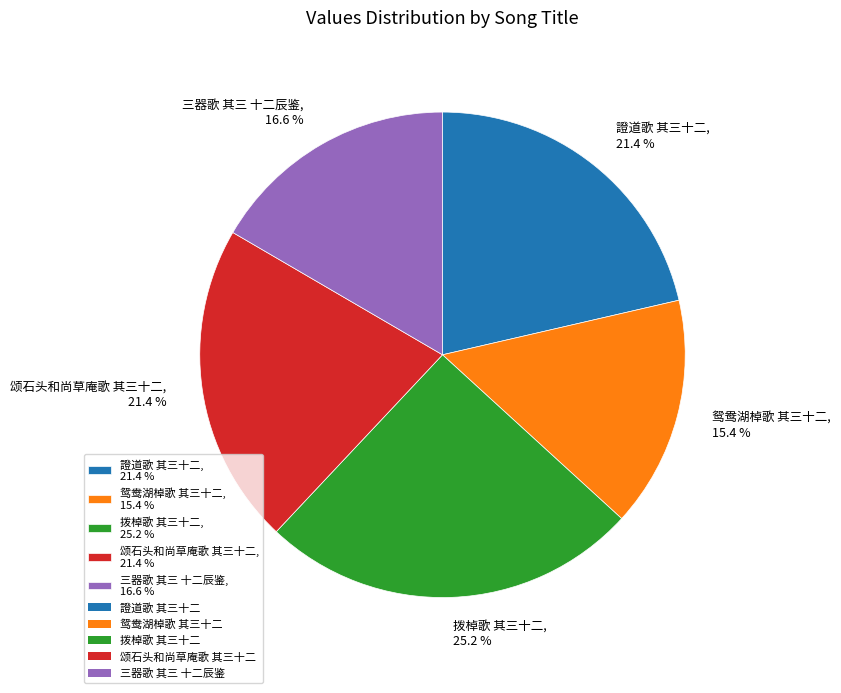

Does any single category account for the majority?

No